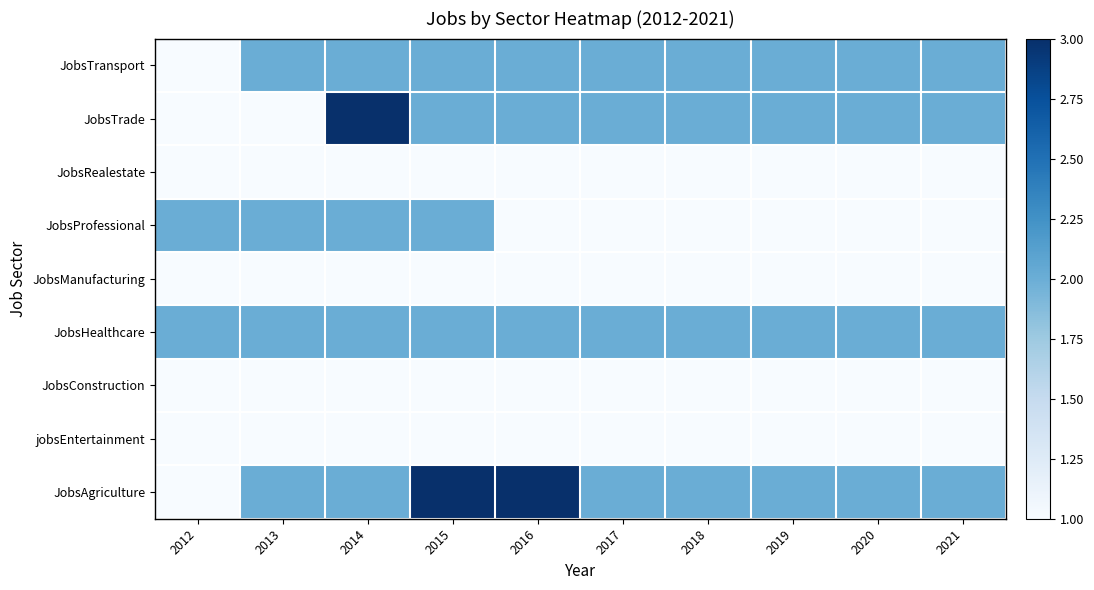

At which category does the chart reach its minimum across all series?

2012